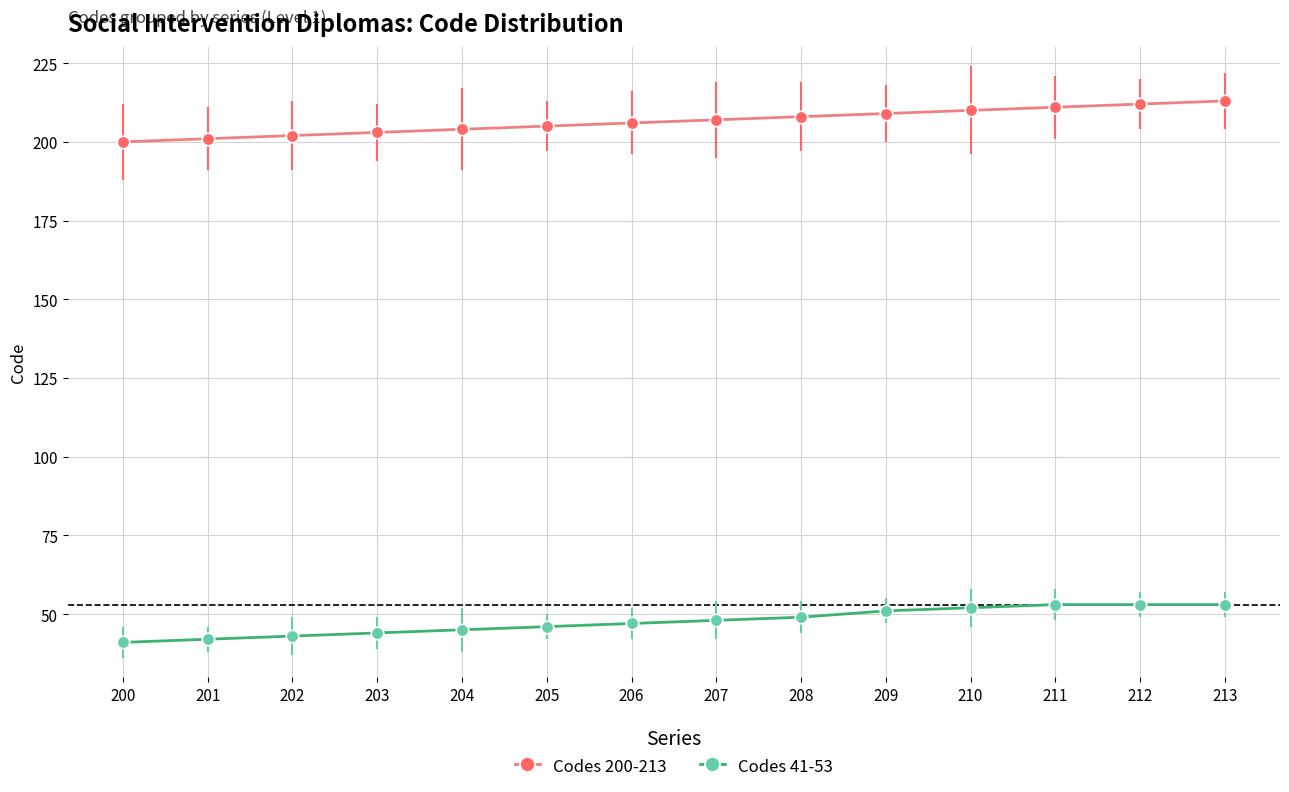

True or false: Codes 200-213 and Codes 41-53 cross at least once.

False